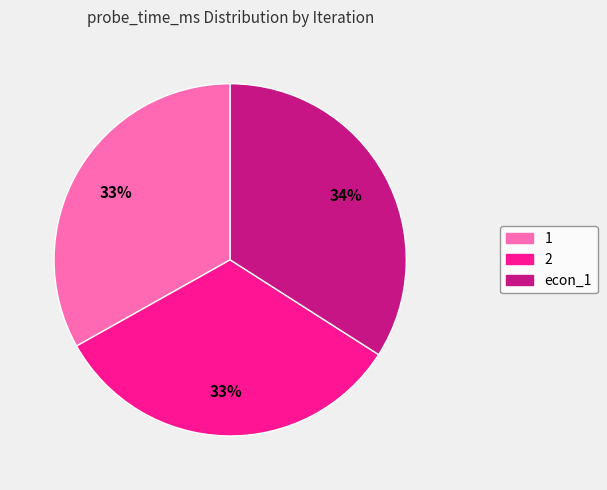

Is the sum of 1 and 2 greater than half?

Yes